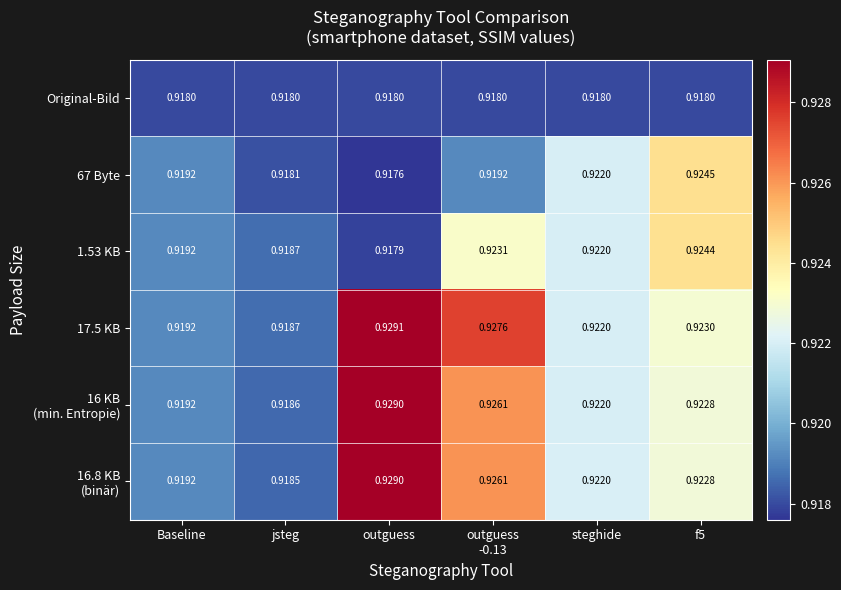

At which label does 67 Byte reach its minimum?

outguess